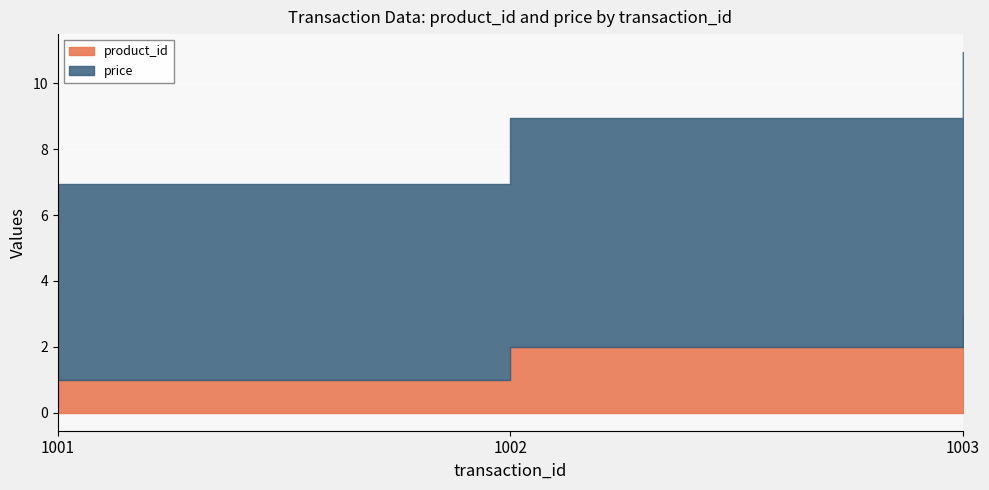

What is the sum of the product_id values at 1002 and 1001?

3.0